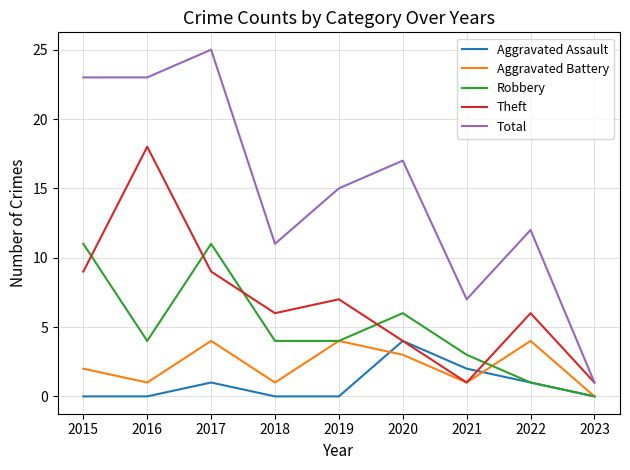

The value of Total at 2015 is 10. True or false?

False